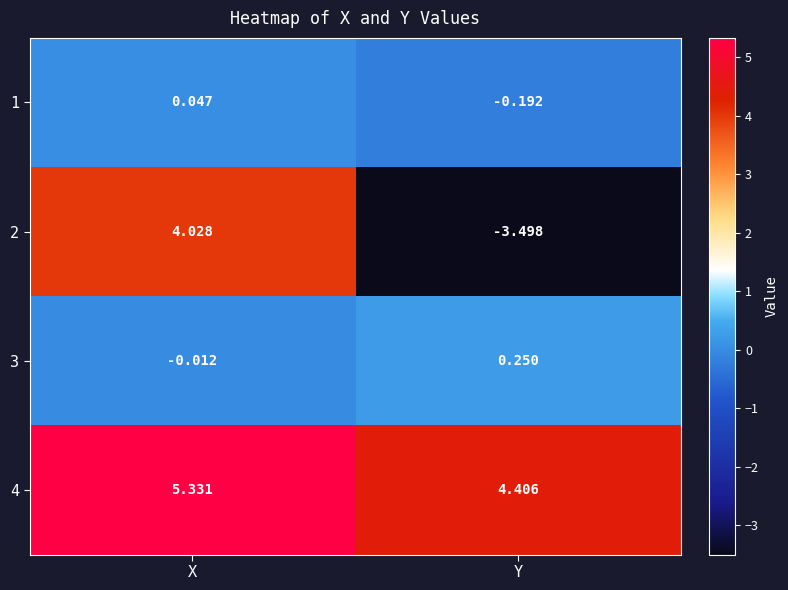

At which category is the sum across all series the highest?

X